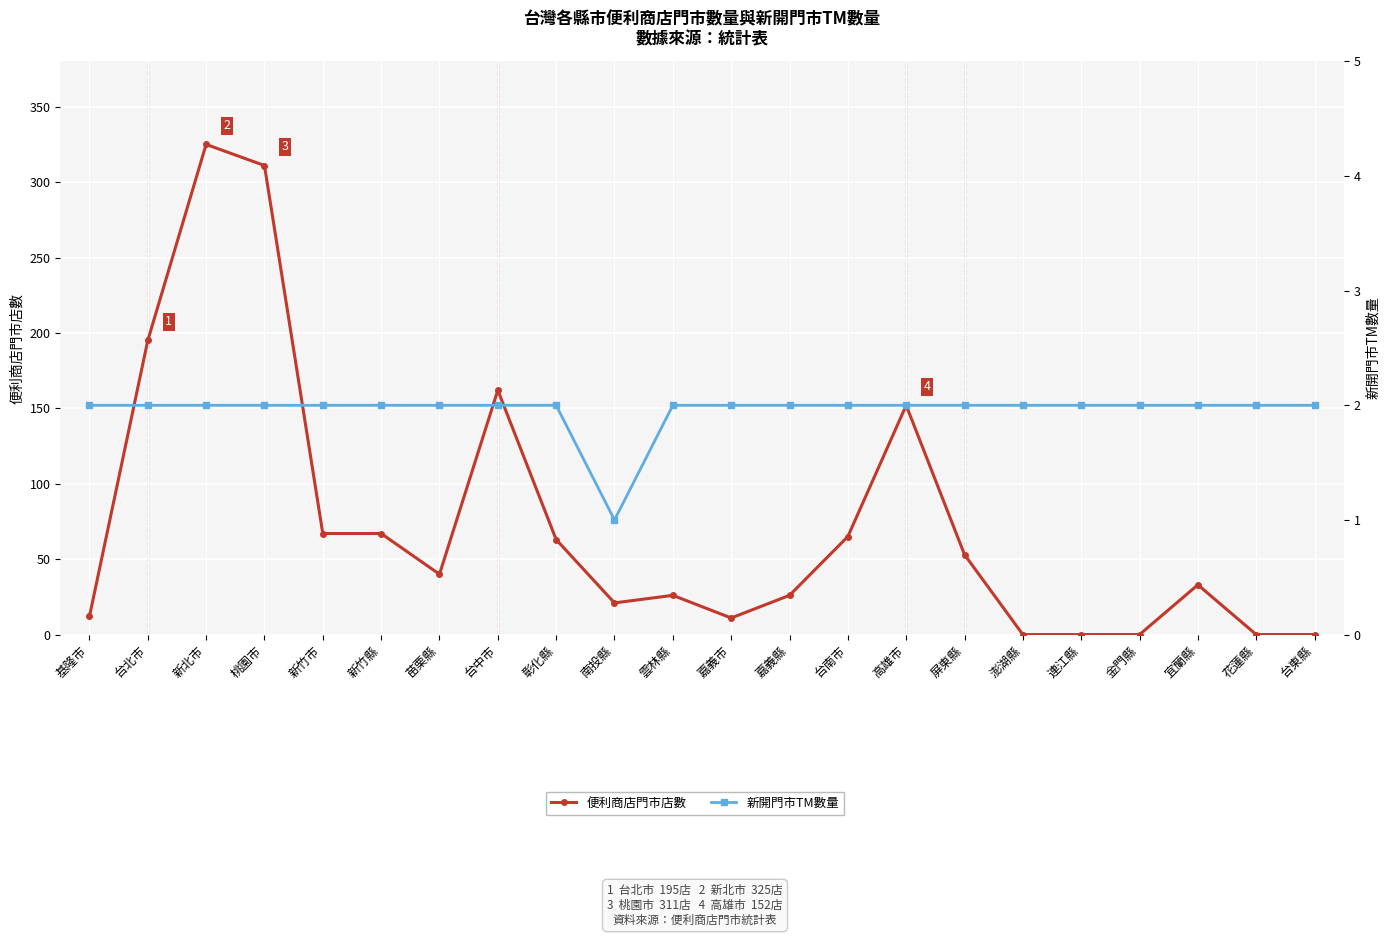

At 高雄市, list the series in order from smallest to largest.

新開門市TM數量, 便利商店門市店數